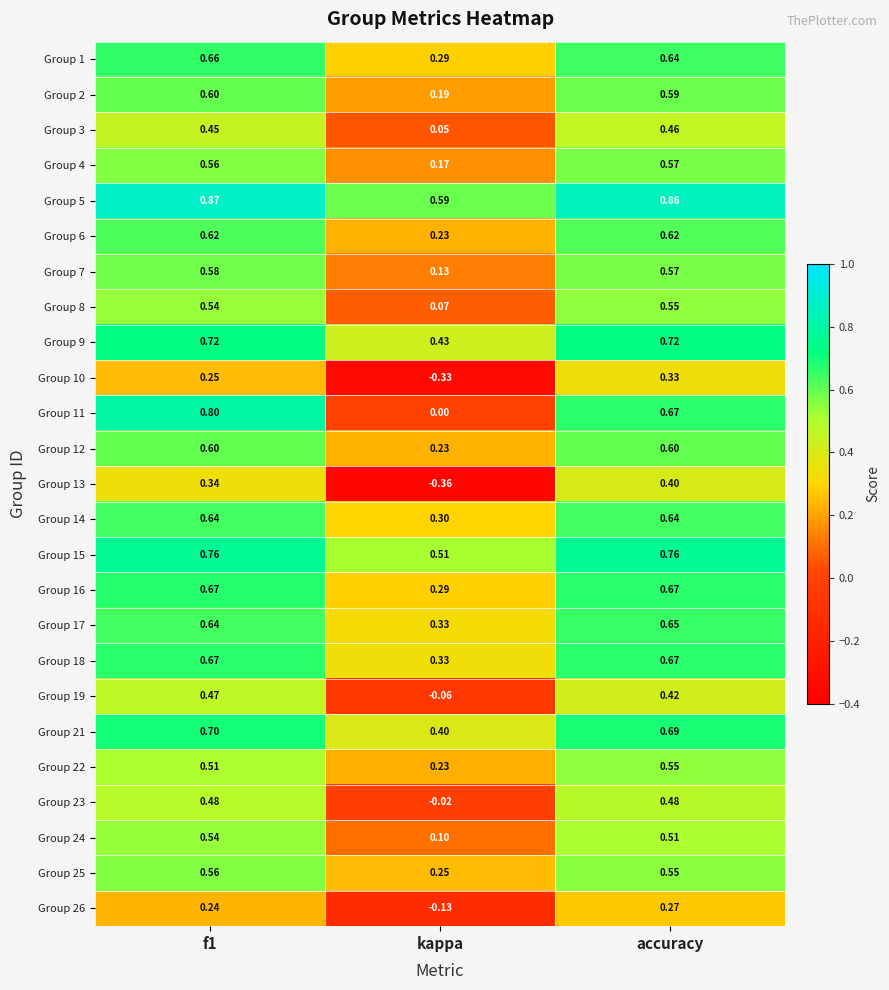

Where is Group 6 nearest to the value 0?

kappa